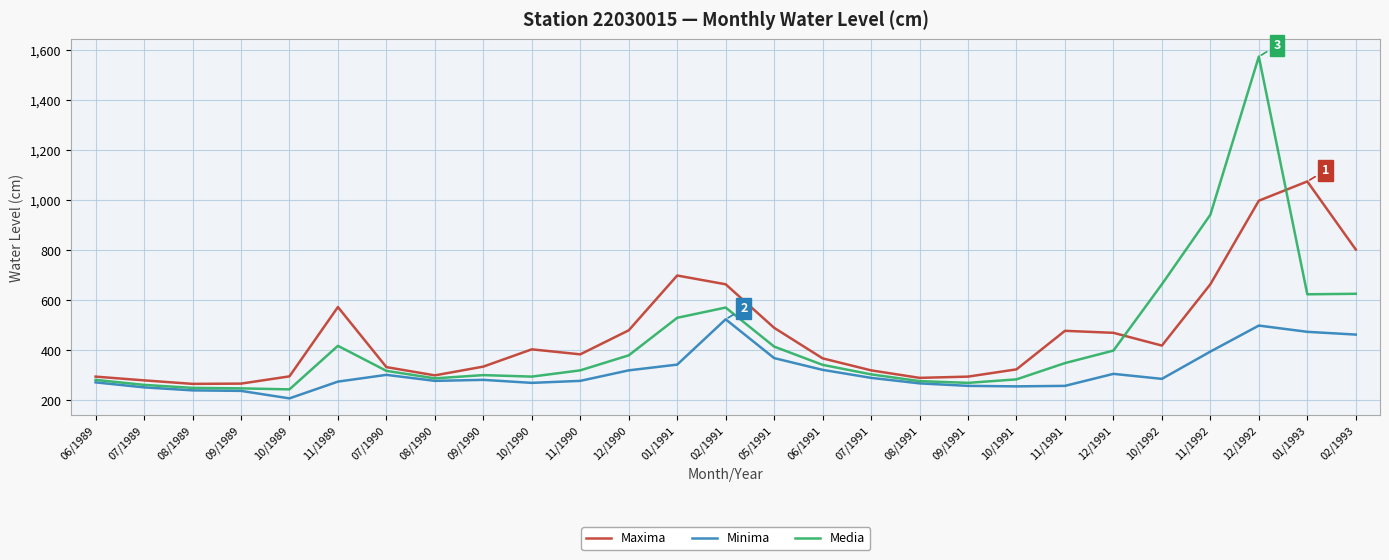

In Maxima, how many points are higher than both neighbors (excluding endpoints)?

5